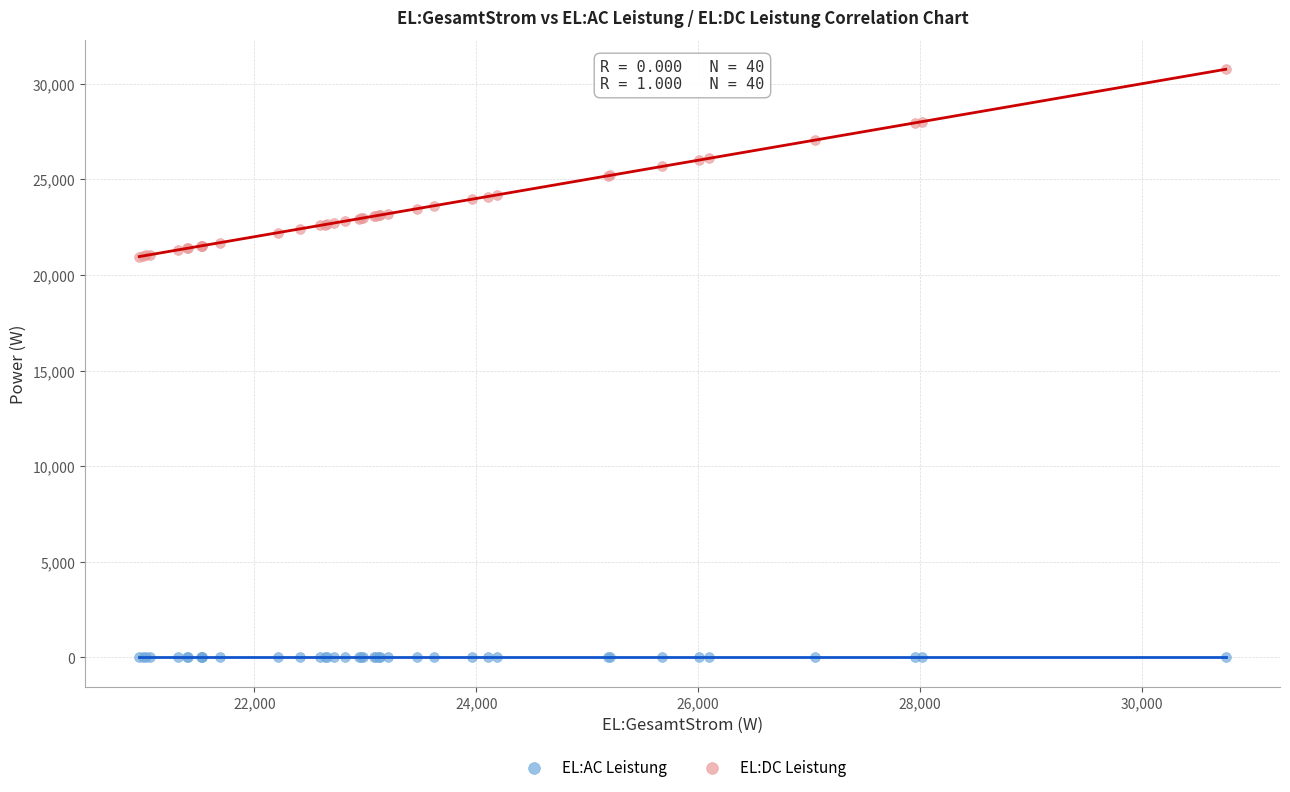

What are all the series names shown in the legend?

EL:AC Leistung, EL:DC Leistung